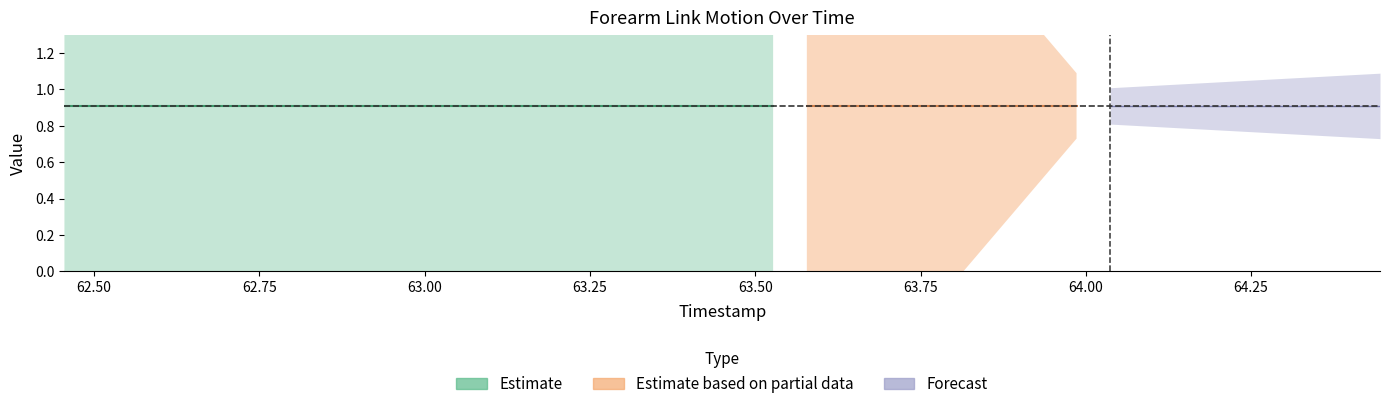

True or false: forearm_link.z_hat has a value of 0.1 at 63.067.

False